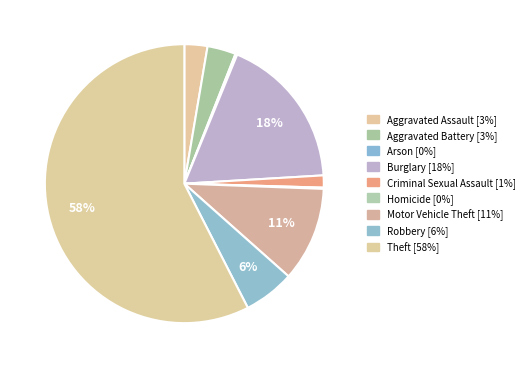

How many segments does this pie chart have?

9